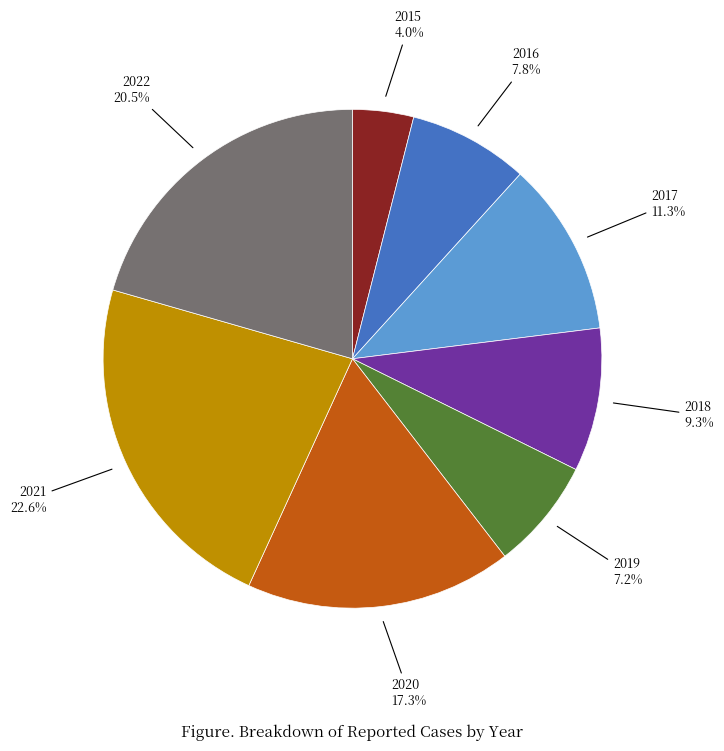

How many slices are in this pie chart?

8